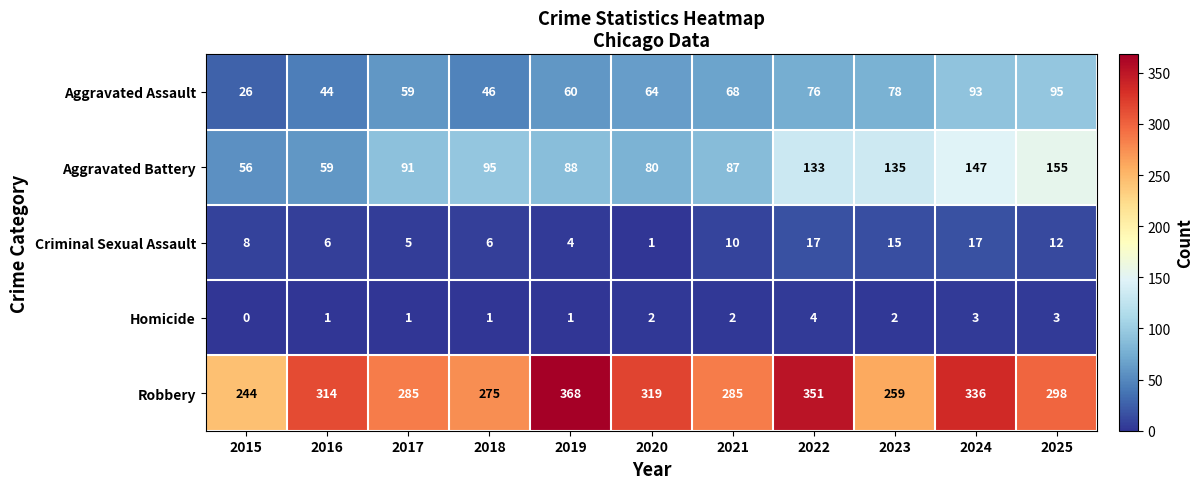

Which category has the lowest value in the Aggravated Battery series?

2015